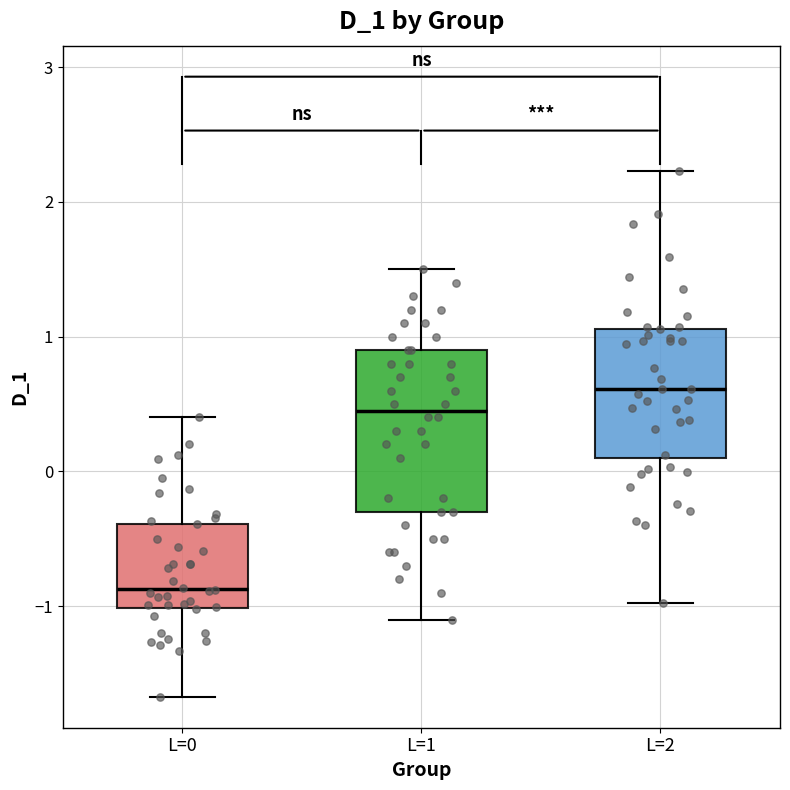

Reading left to right, transcribe this box plot: for each box, give where its median line is, the range the box spans, and where its two whiskers end, as read against the y-axis. The values are not printed on the chart, so give them approximately, as read against the axis.

L=0: median -0.9, box -1.0 to -0.4, whiskers -1.7 to 0.4
L=1: median 0.5, box -0.3 to 0.9, whiskers -1.1 to 1.5
L=2: median 0.6, box 0.1 to 1.1, whiskers -1.0 to 2.2